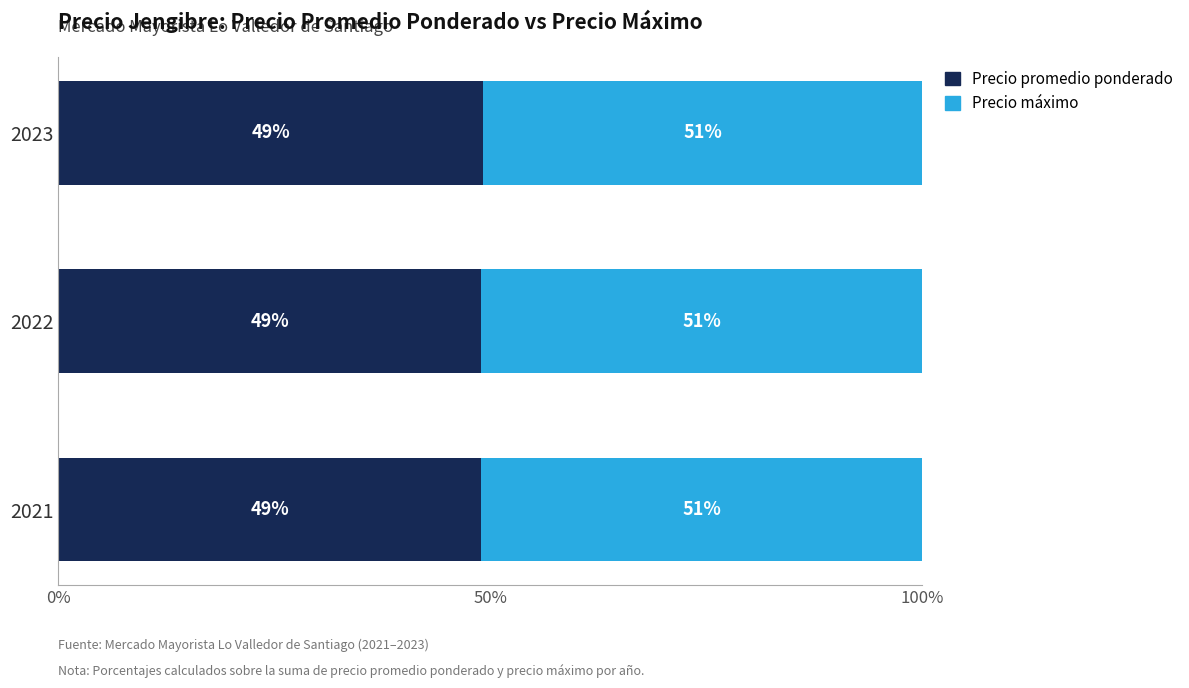

What is the sum of the Precio promedio ponderado values at 2023 and 2021?

98.0